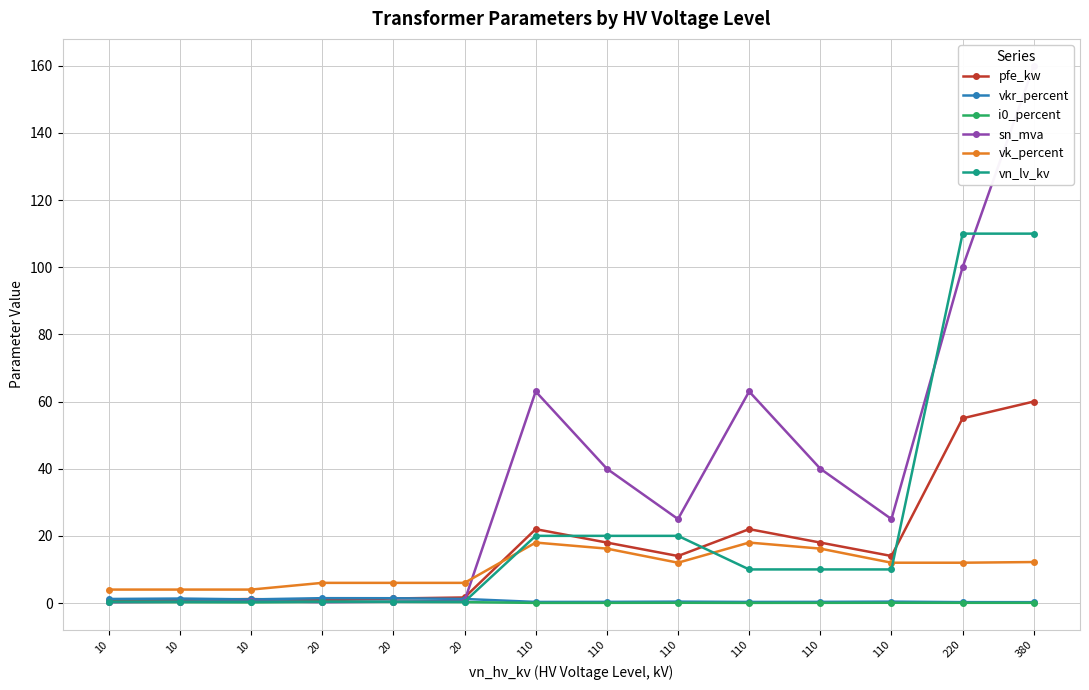

What is the difference between the highest and lowest values at 110?

63.0